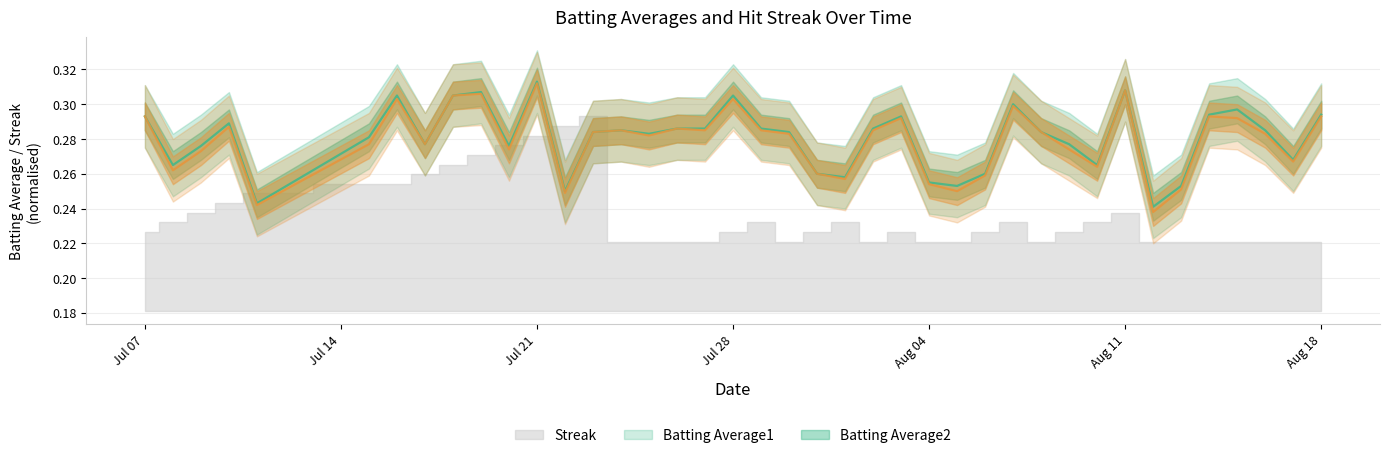

True or false: Batting Average1 has more than 2 points higher than both neighbors.

True